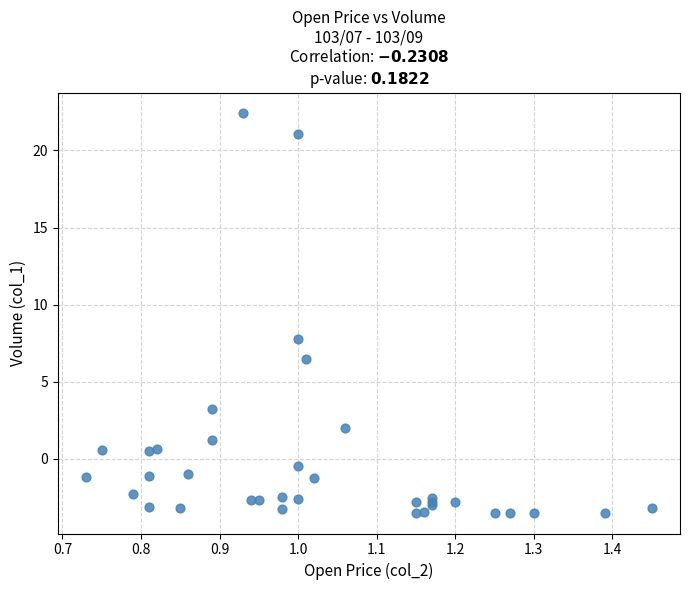

What Y value in the scatter plot is closest to 9?

7.8